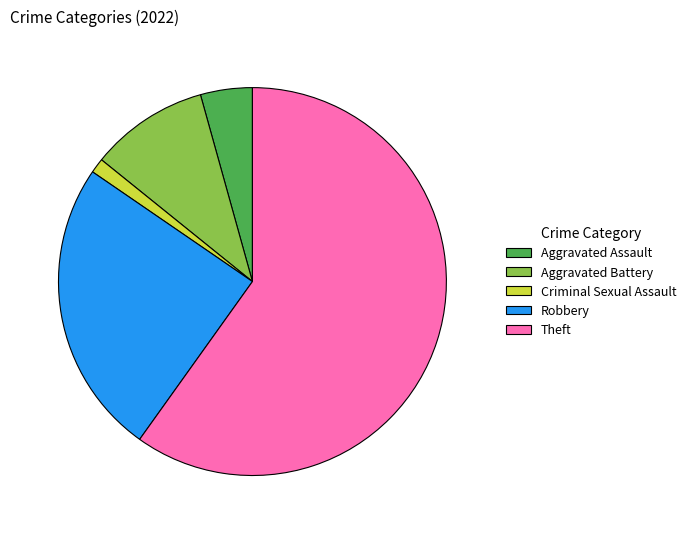

What is the smallest slice in the pie chart?

Criminal Sexual Assault